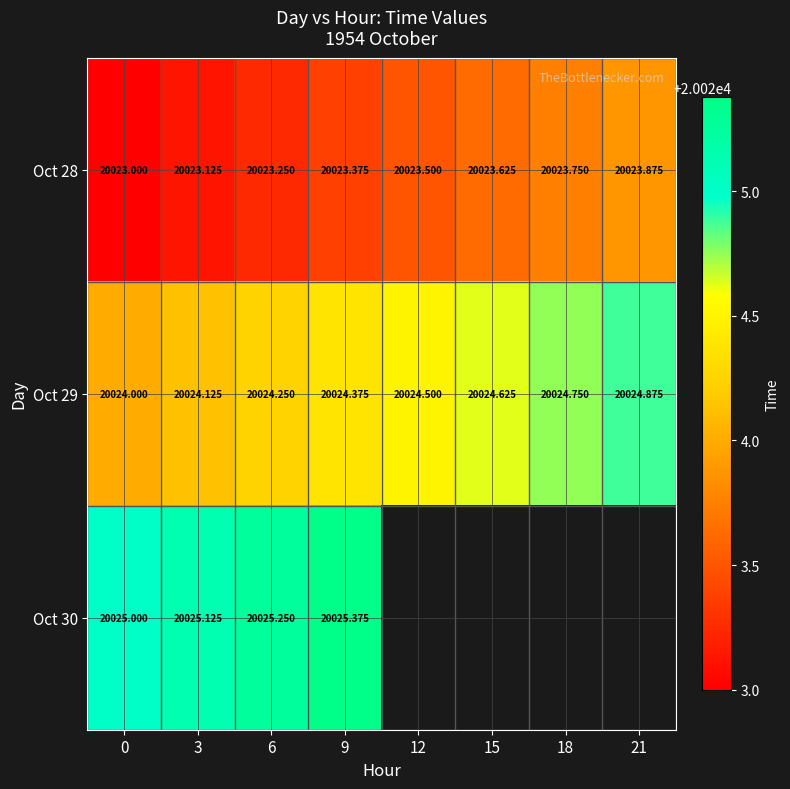

How many data points in Oct 29 are above 20024?

7